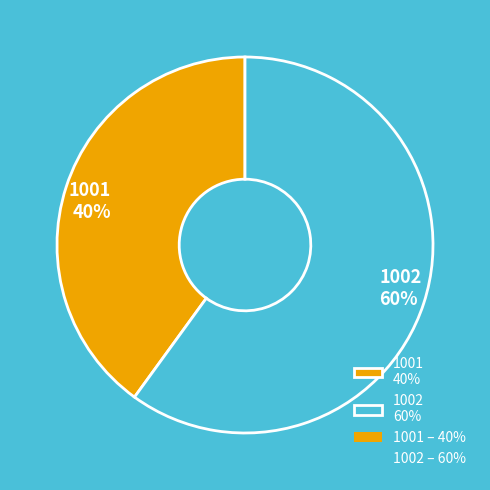

The 1001 slice represents 30% of the pie. True or false?

False